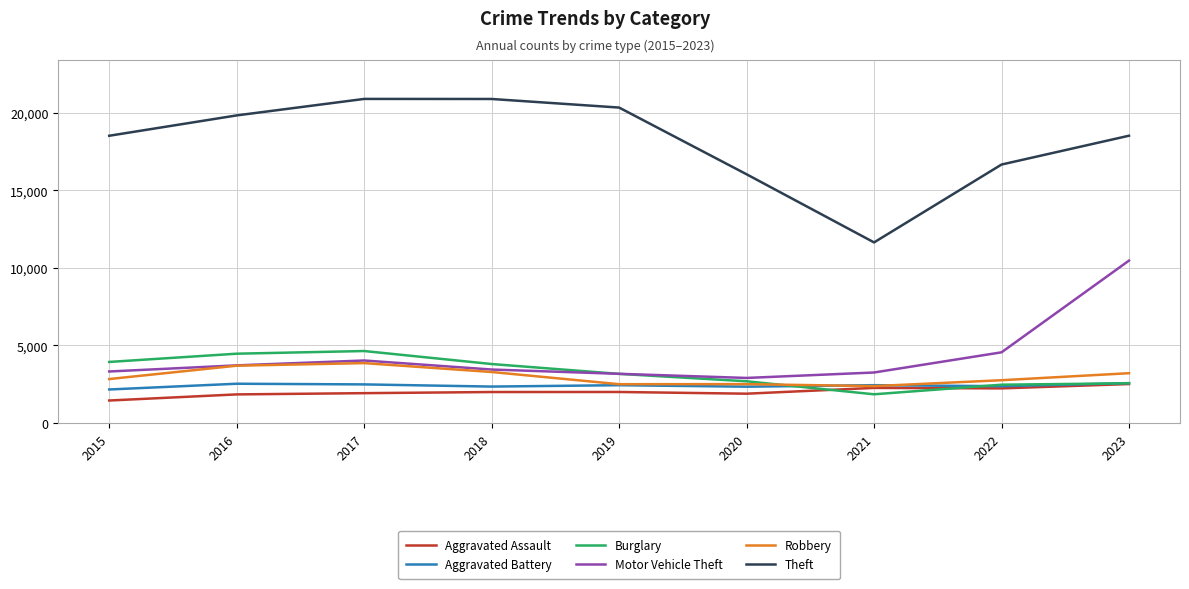

True or false: Theft has more than 1 points higher than both neighbors.

False